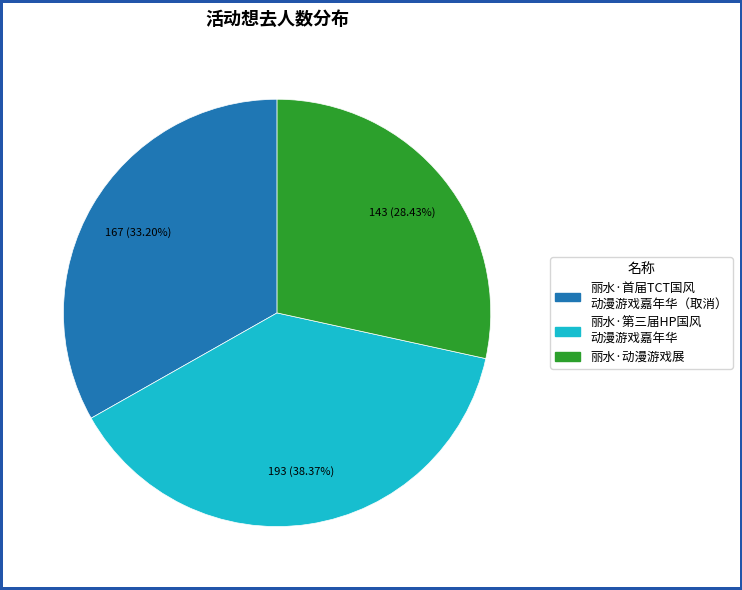

Is there a majority slice in this chart?

No